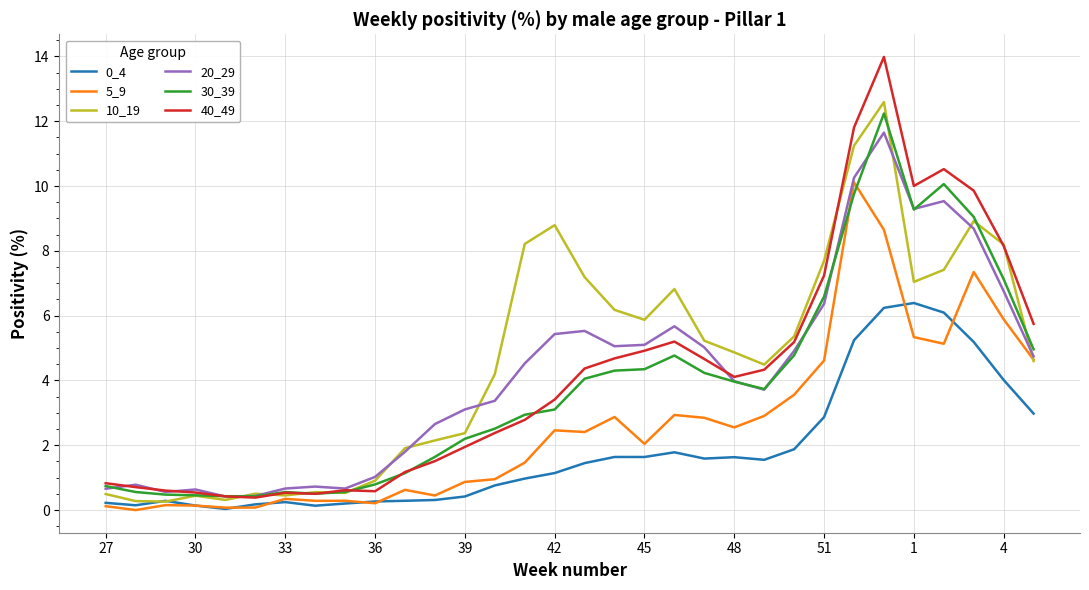

What is the sum of all 40_49 values?

133.7